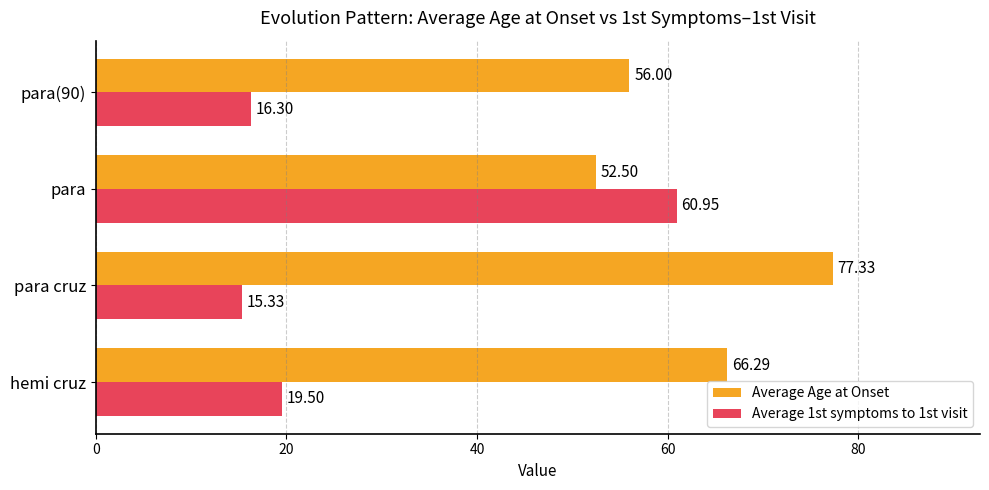

List the series in order of their overall mean, highest first.

Average Age at Onset, Average 1st symptoms to 1st visit